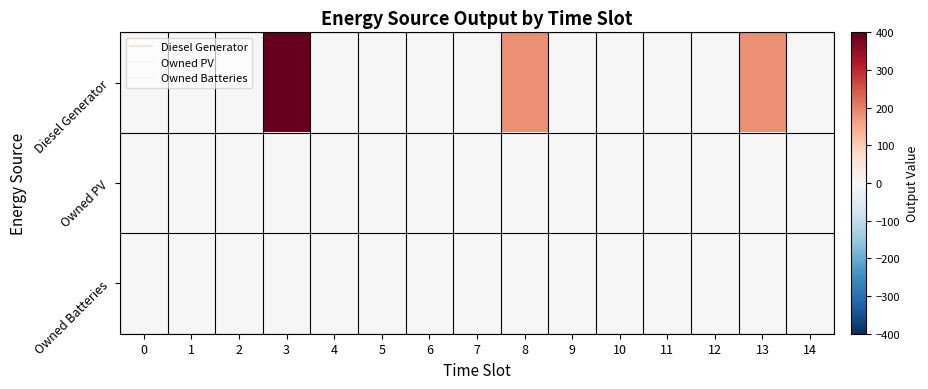

Rank the series at 3 from lowest to highest value.

Owned PV, Owned Batteries, Diesel Generator